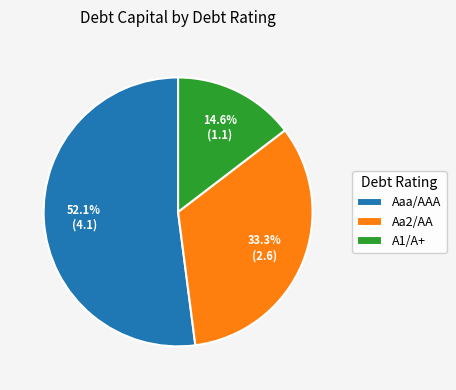

Combined, do Aa2/AA and Aaa/AAA account for over 50%?

Yes